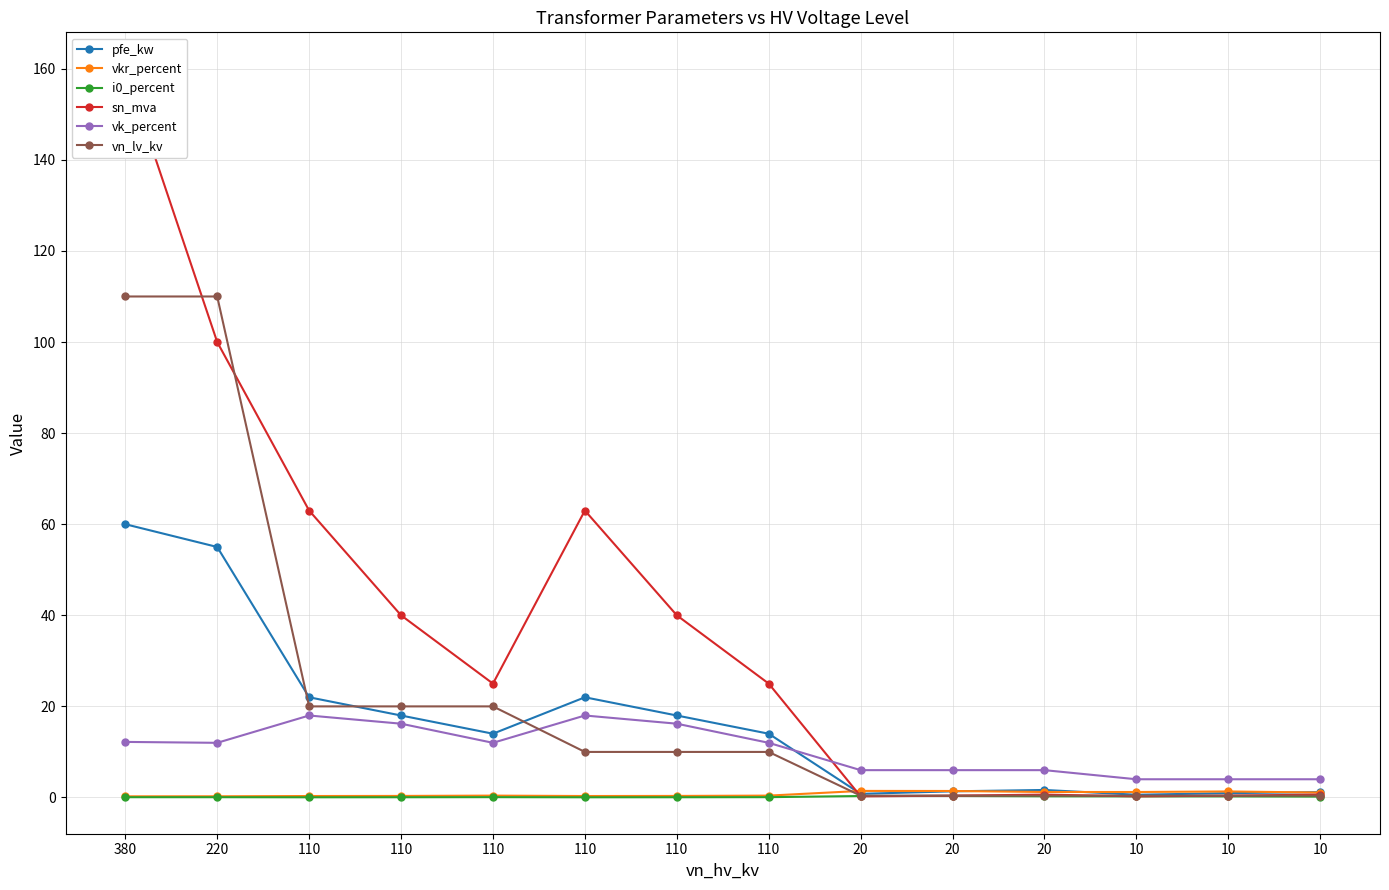

Is this an area chart (filled region under the line)?

No